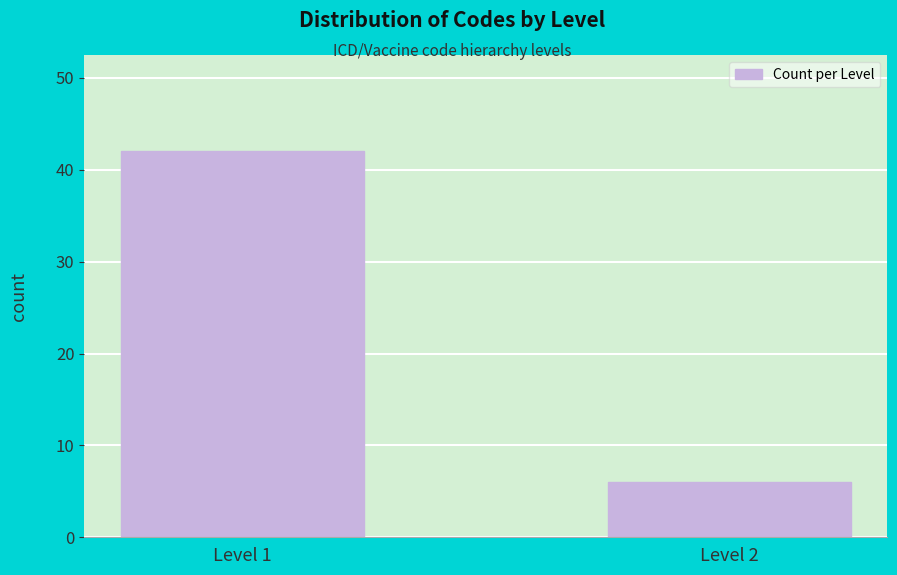

Reading left to right, what are all the values shown in this chart?

Level 1=42	Level 2=6